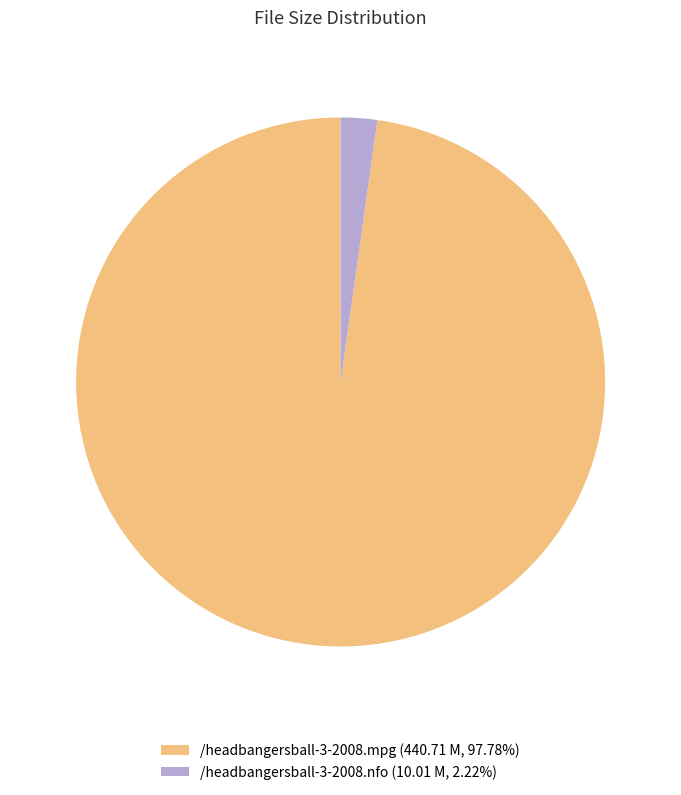

Which category has the smallest portion of the pie?

/headbangersball-3-2008.nfo